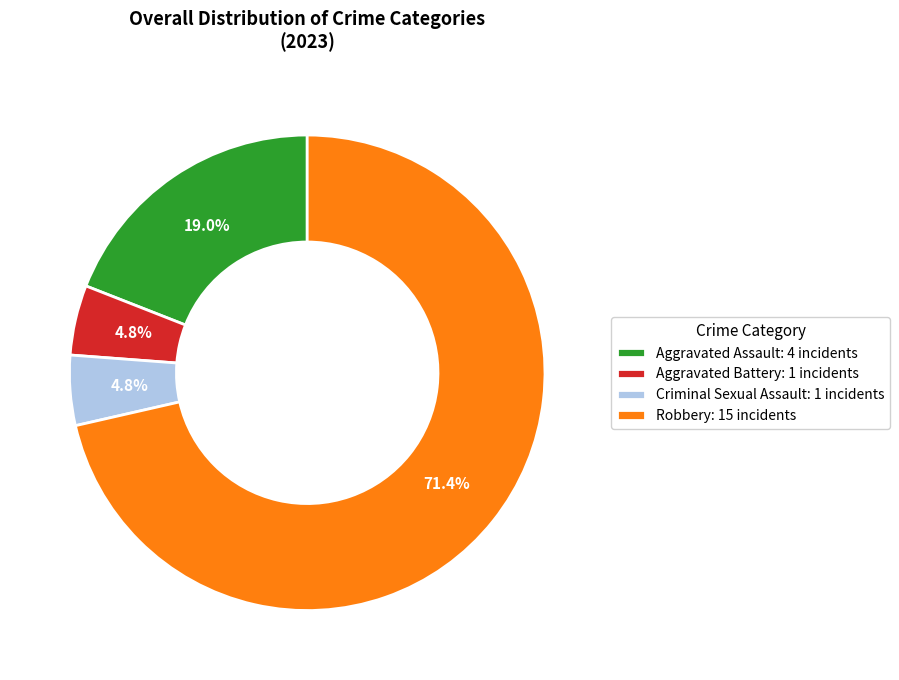

Count the number of slices in the pie.

4